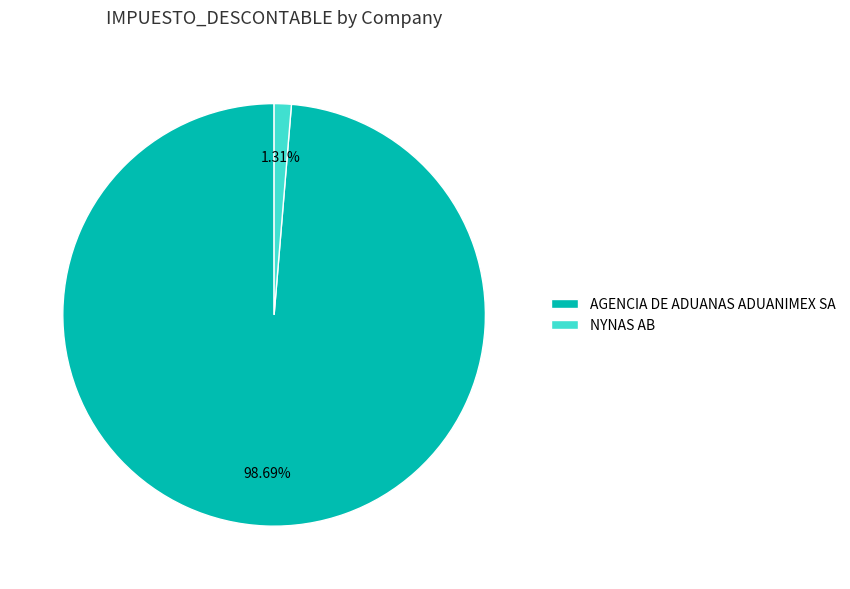

How many segments does this pie chart have?

2